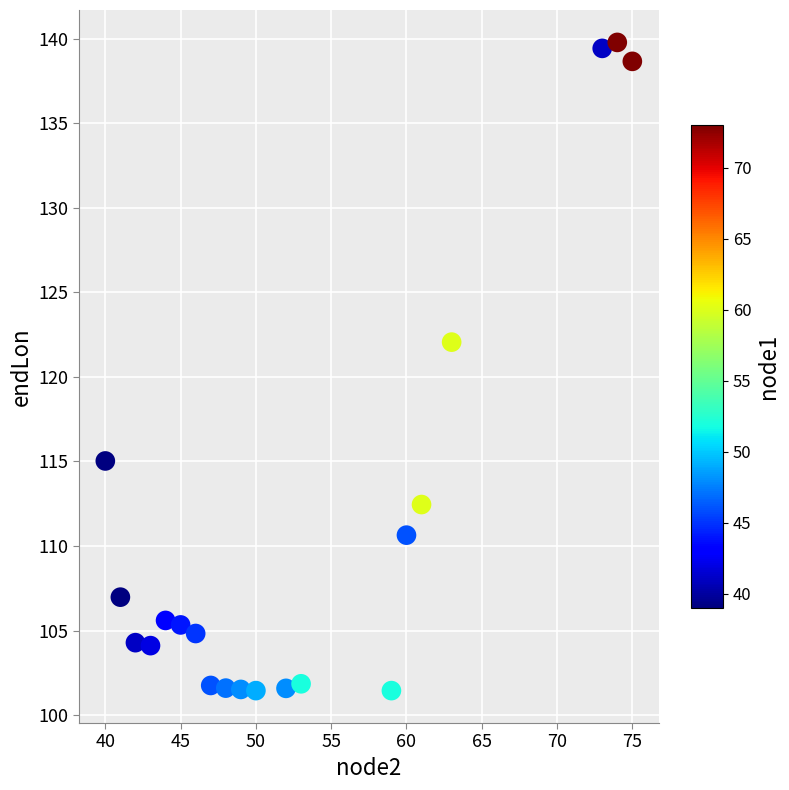

What Y value in the scatter plot is closest to 120?

122.1